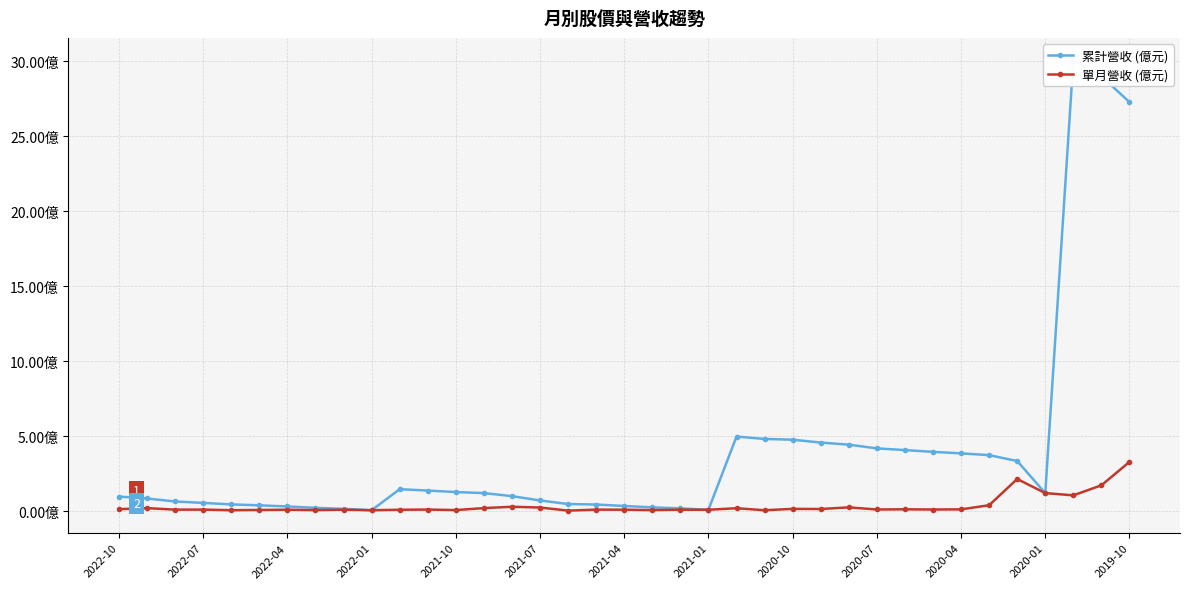

Which series has the largest total across all categories?

累計營收 (億元)